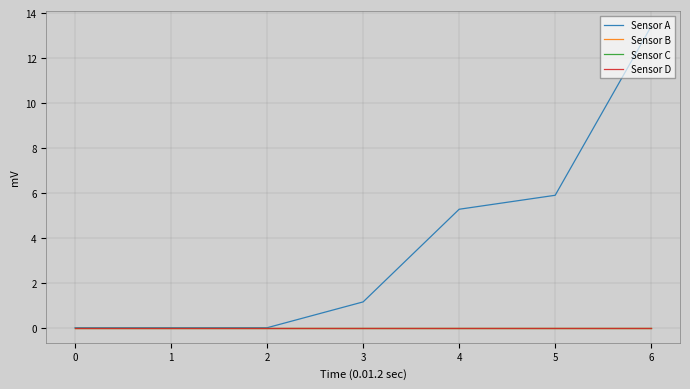

Does the chart display data point markers on the line(s)?

No